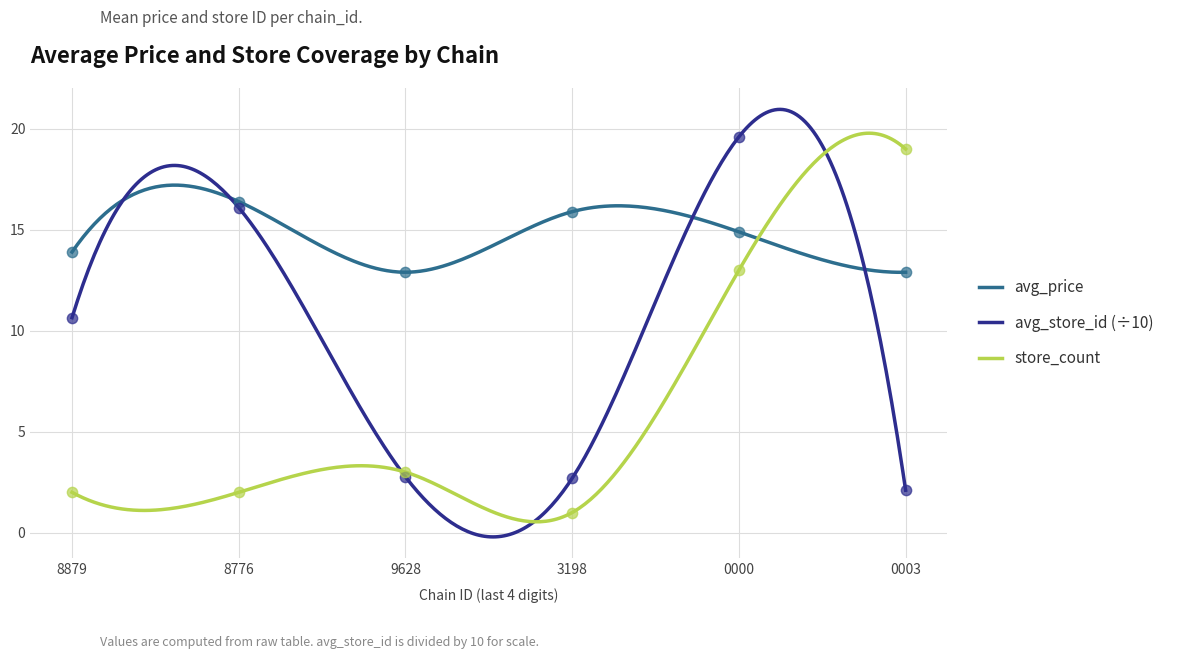

Which series has the widest spread of Y values?

store_count